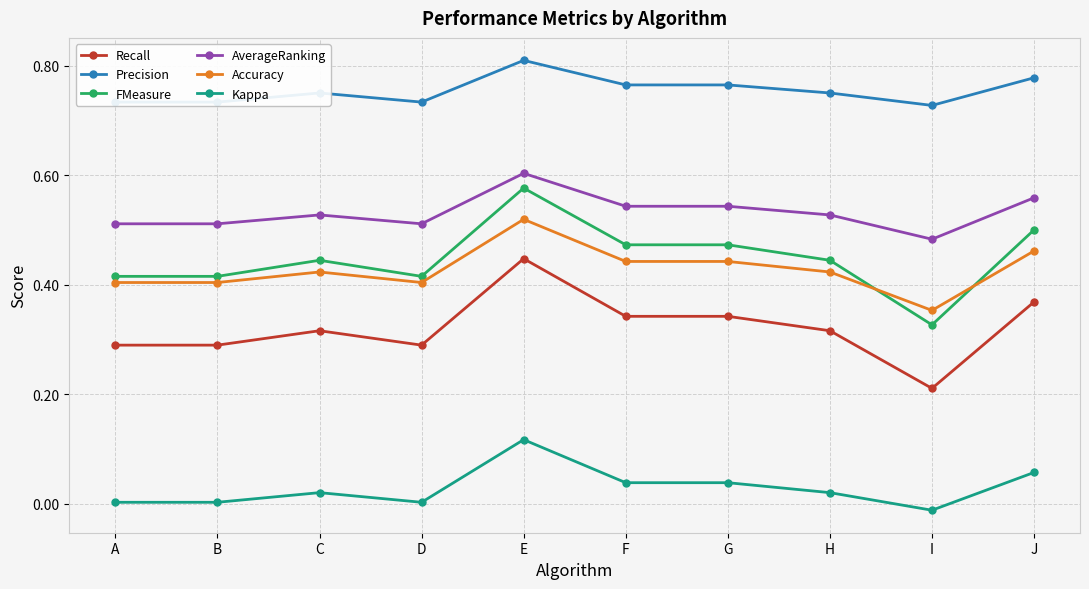

At how many categories does at least one series exceed 0?

10